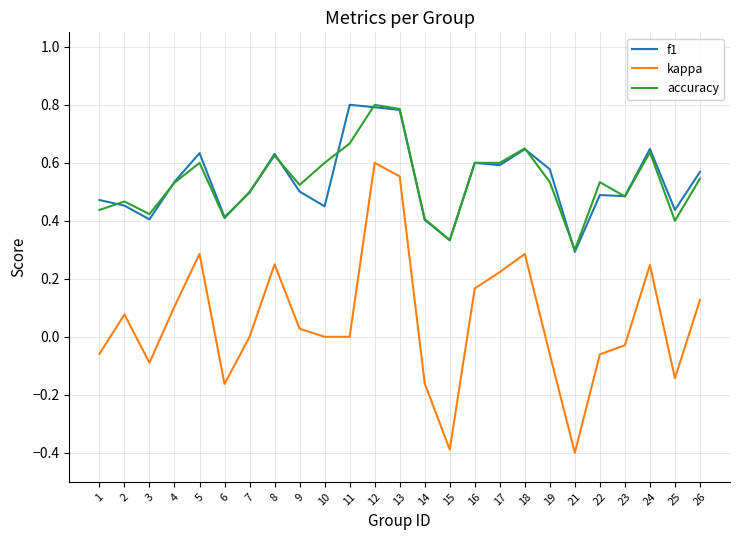

At which category is the sum across all series the highest?

12